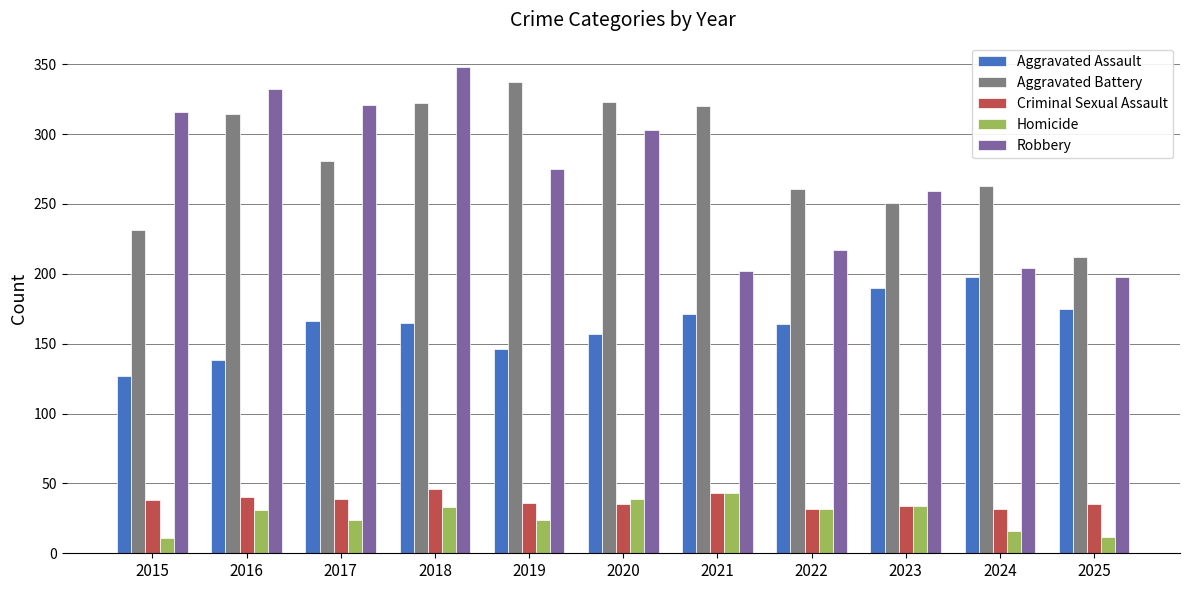

What is the value of the Aggravated Assault bar at the 5th from the left?

146